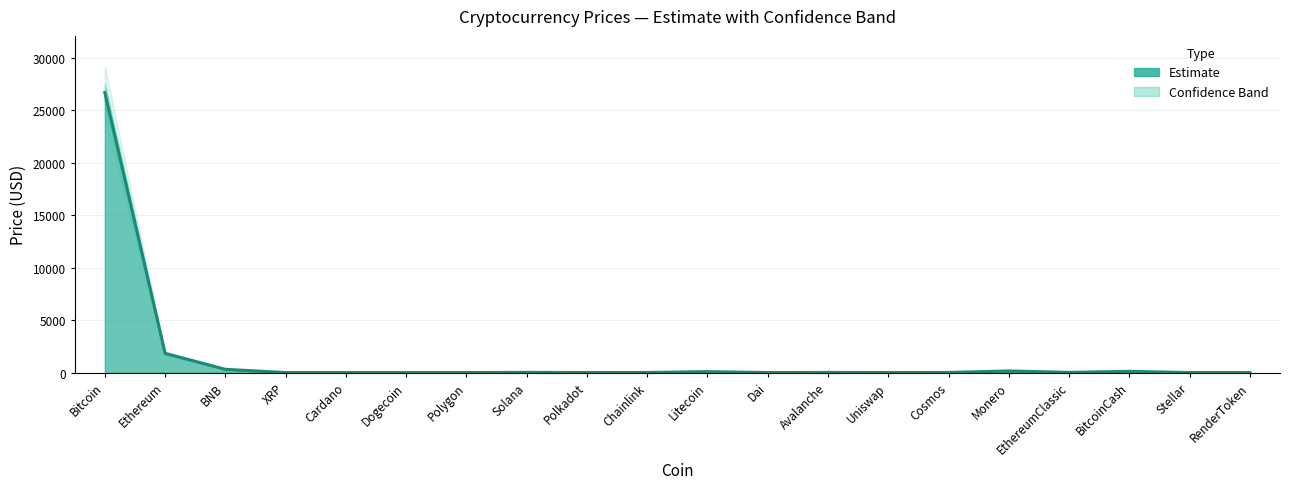

List the series in order of their overall mean, lowest first.

Price_lower, Price, Price_upper